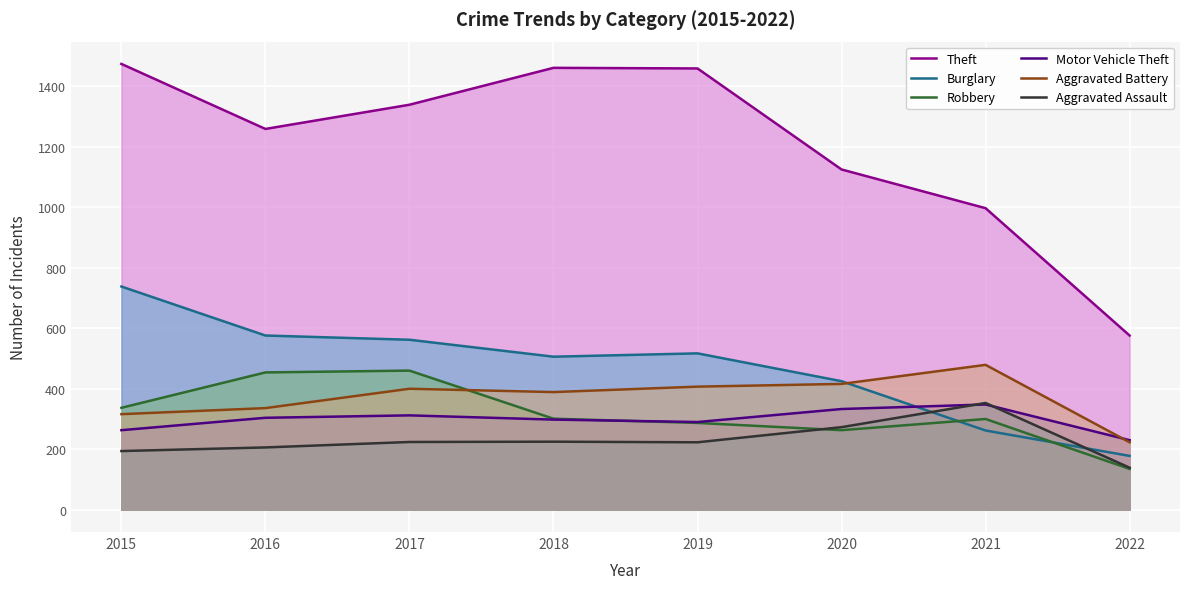

At 2017, list the series in order from largest to smallest.

Theft, Burglary, Robbery, Aggravated Battery, Motor Vehicle Theft, Aggravated Assault